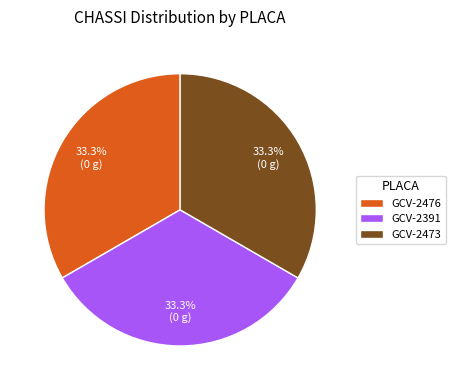

What portion of the pie excludes GCV-2476?

66.7%